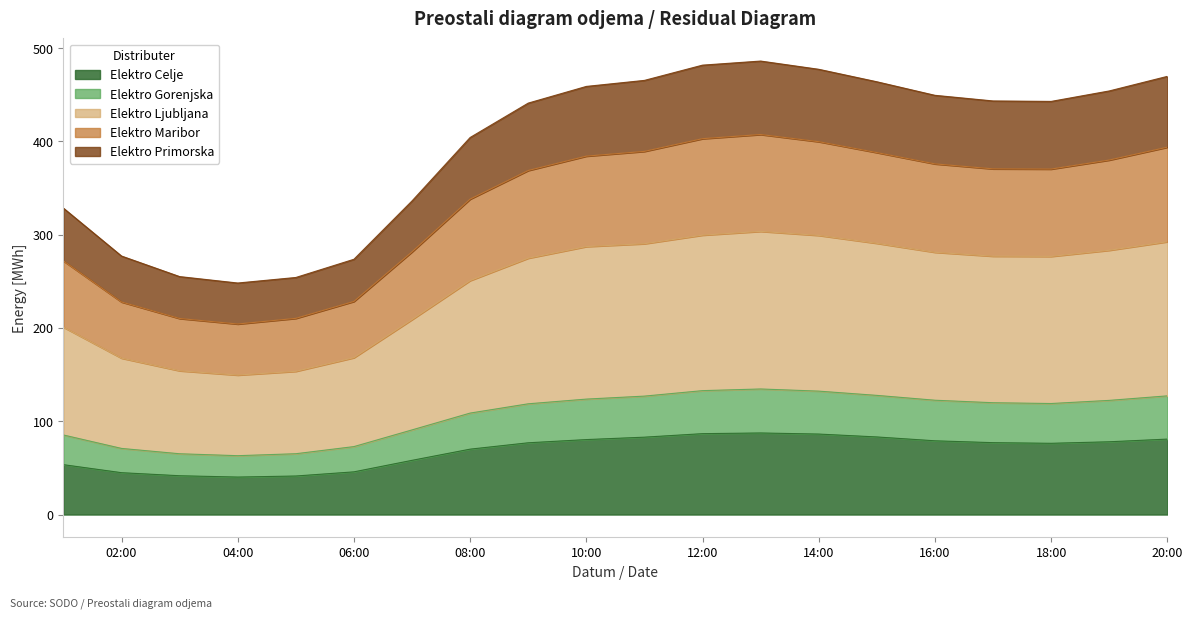

What is the highest value of the Elektro Celje series?

87.4